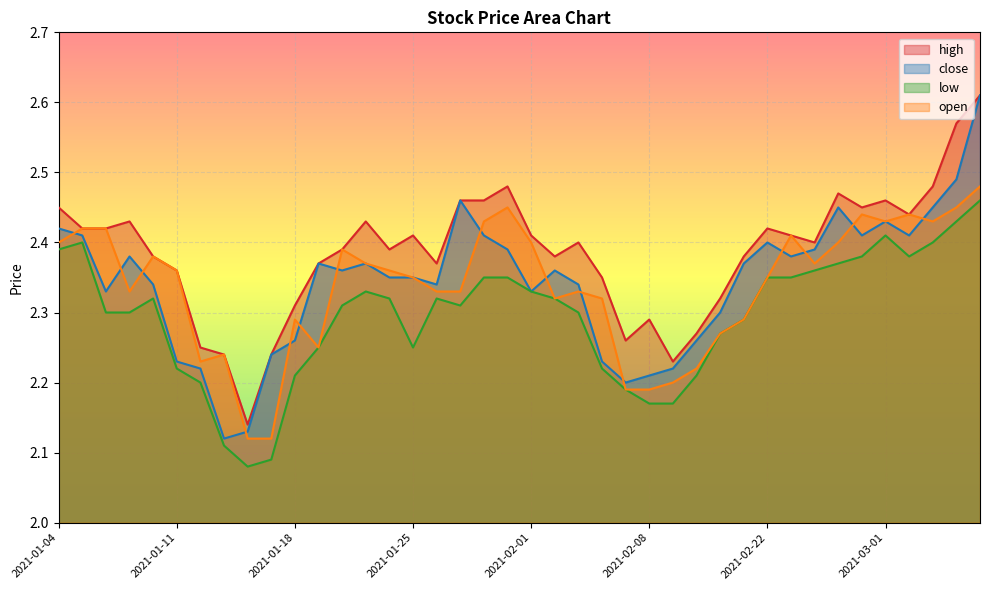

True or false: low and open intersect in this chart.

False